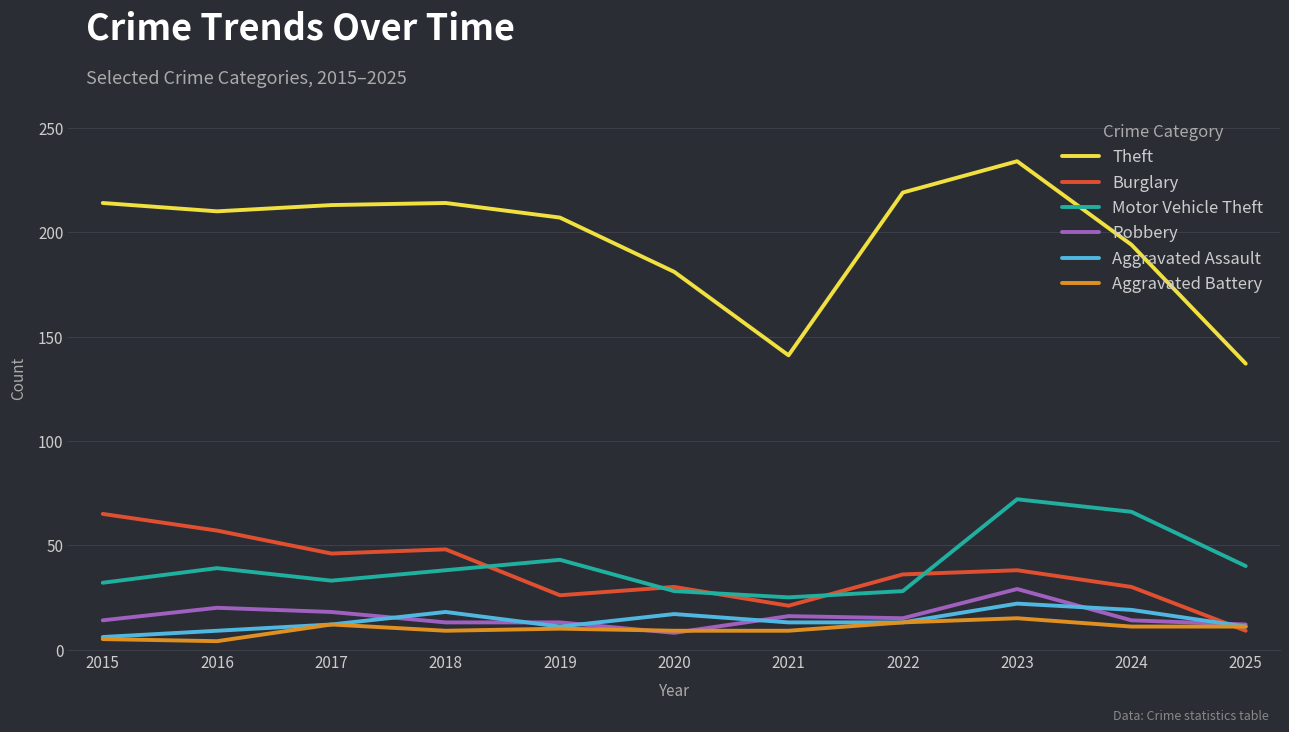

At which label does Aggravated Battery first exceed 10?

2017